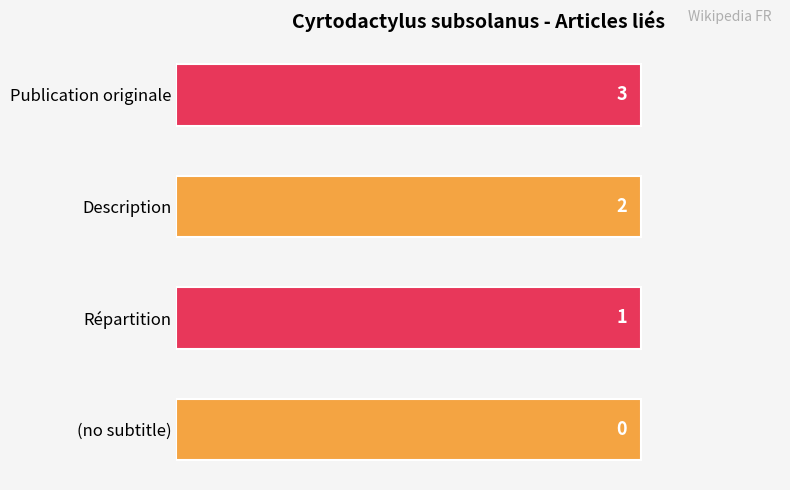

True or false: the data shows 1 at Répartition.

True